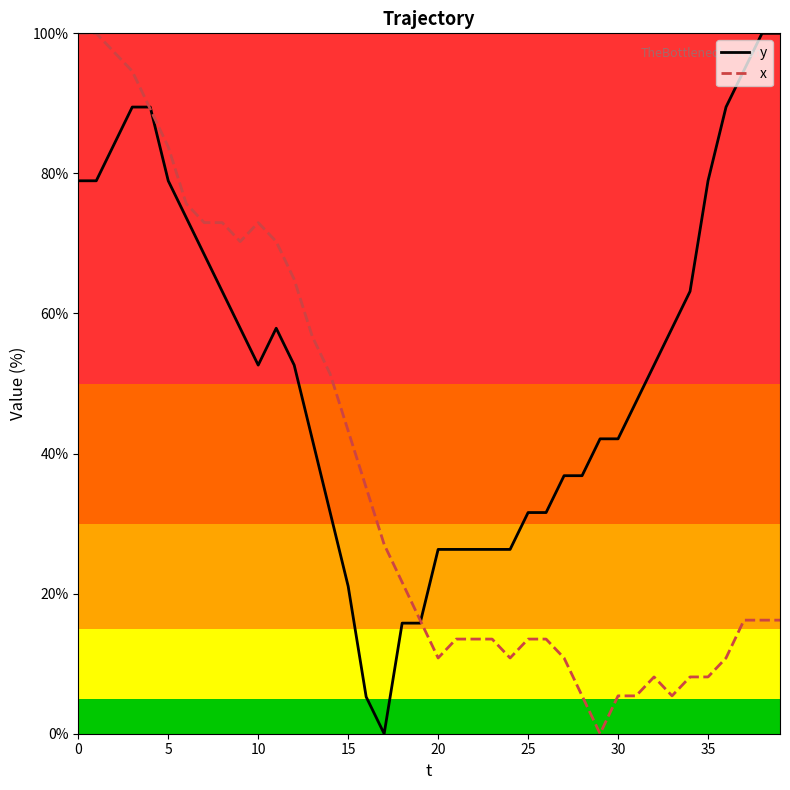

Rank the series by their average value, from lowest to highest.

x, y